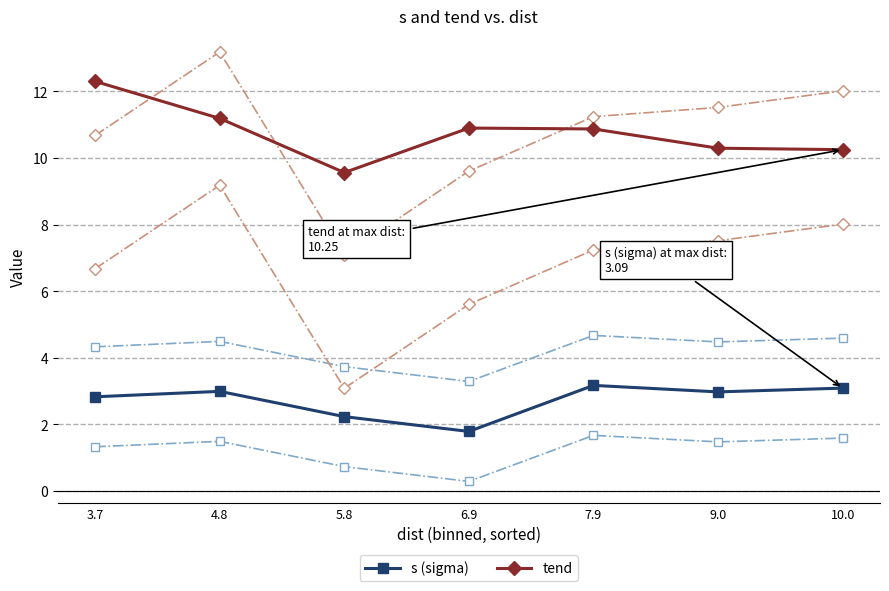

Is the value of tend at 5.8 greater than the value of s (sigma) at 6.9?

Yes